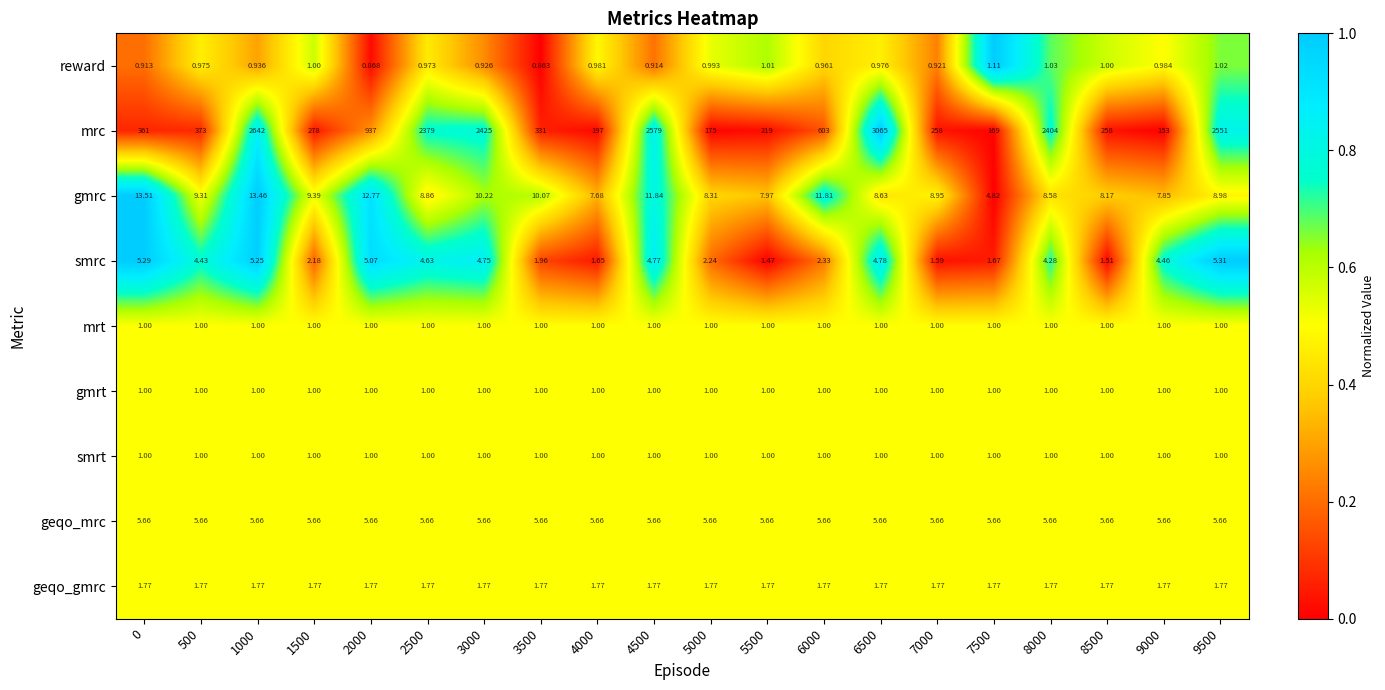

Which series changed the most between 0 and 1000?

mrc